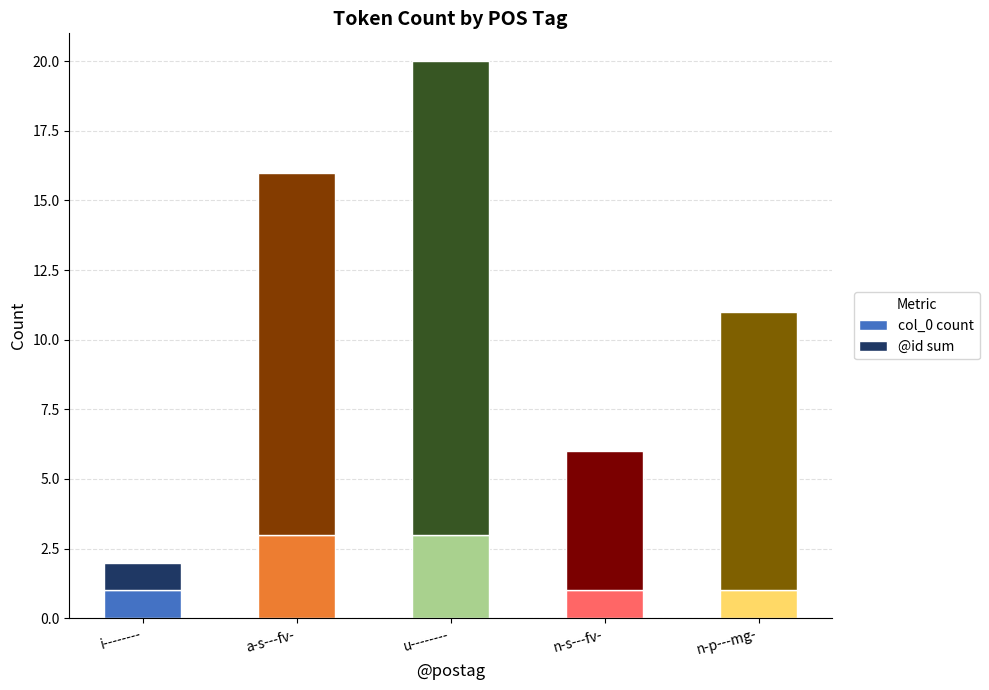

What is the highest value of the col_0 count series?

3